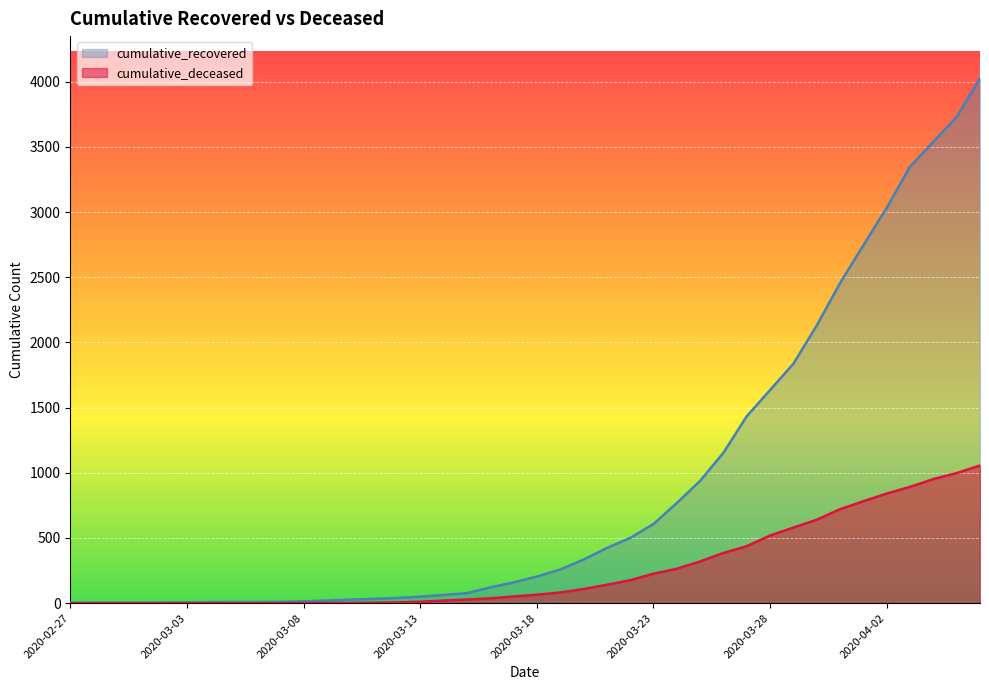

What is the total value across all series at 2020-03-19?

340